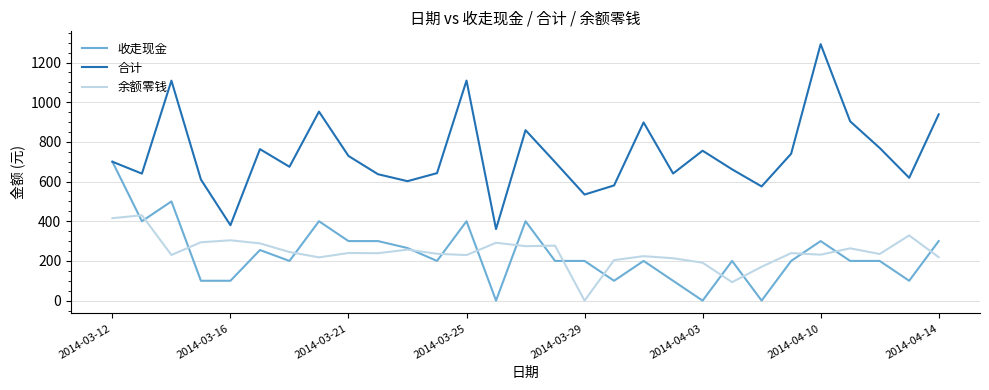

What is the average value of the 合计 series?

737.1